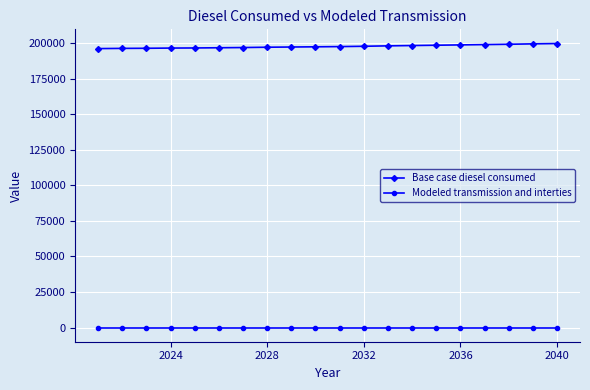

List the series in order of their peak value, highest first.

Base case diesel consumed, Modeled transmission and interties